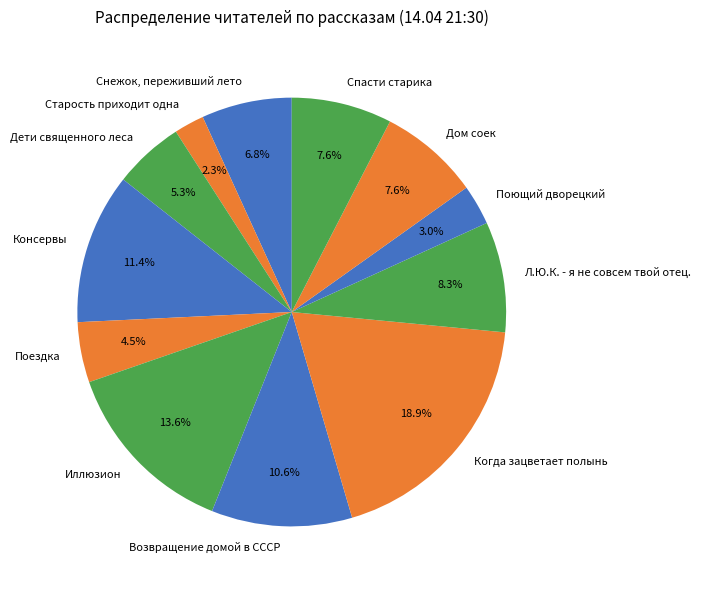

Which has a higher value, Спасти старика or Снежок, переживший лето?

Спасти старика